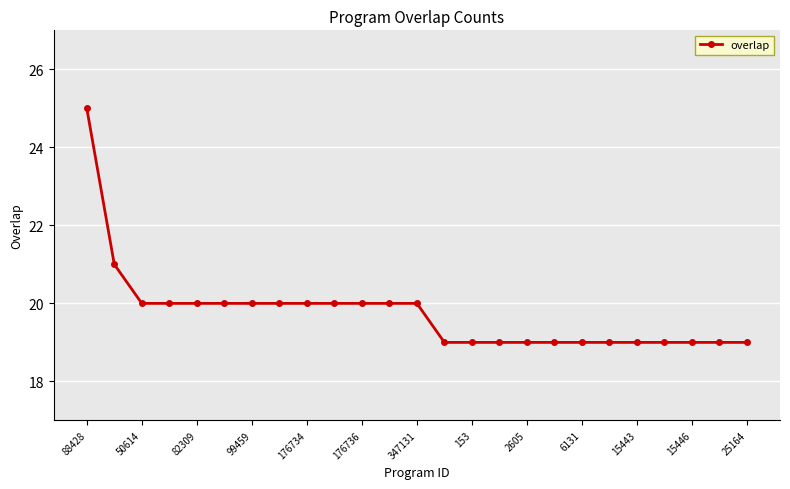

How many series are shown in this chart?

1